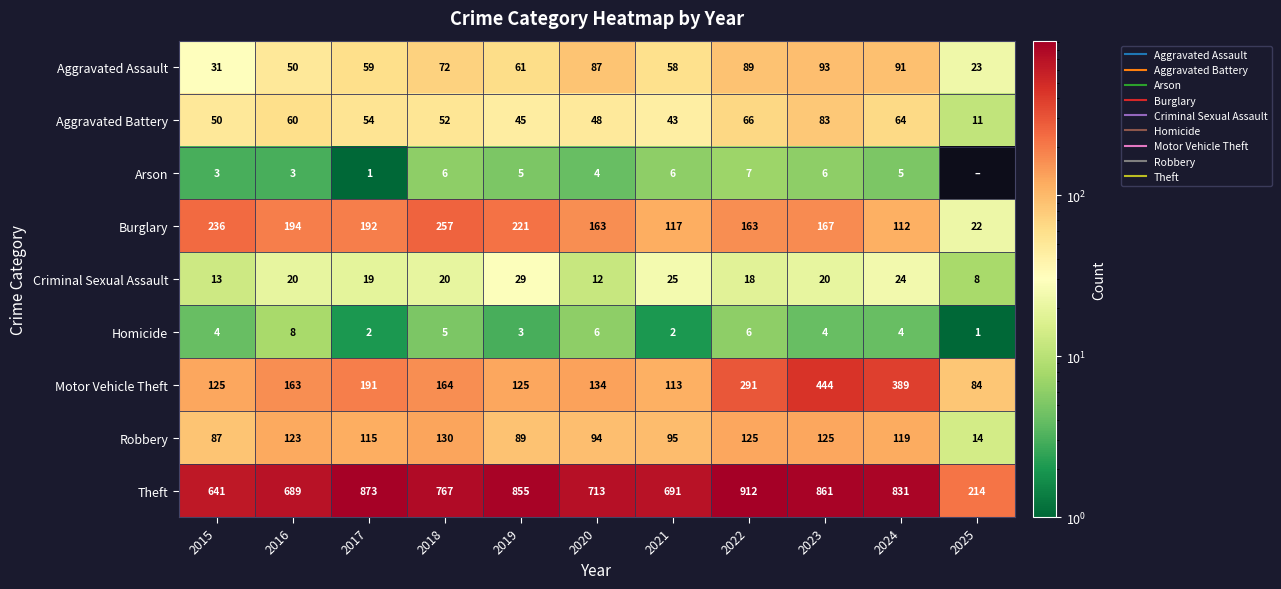

Which series has the largest range (max minus min)?

Theft